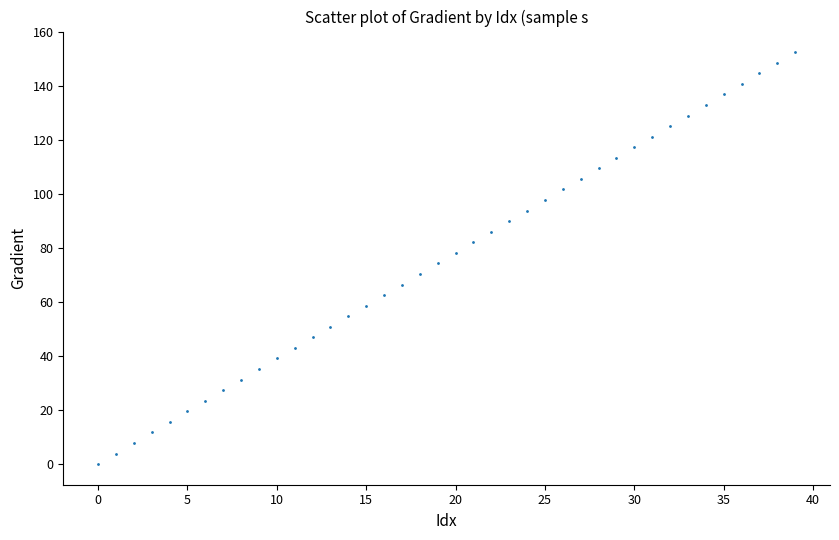

What is the range of Y values (max minus min)?

152.6